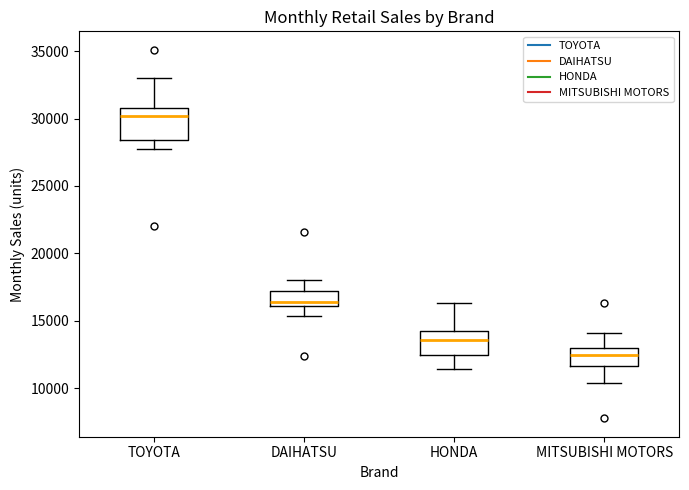

Reading left to right, read every box against the y-axis: the position of its median line, the range the box covers, and the ends of its whiskers. The values are not printed on the chart, so give them approximately, as read against the axis.

TOYOTA: median 30000, box 28500 to 31000, whiskers 28000 to 33000
DAIHATSU: median 16500, box 16000 to 17000, whiskers 15500 to 18000
HONDA: median 13500, box 12500 to 14500, whiskers 11500 to 16500
MITSUBISHI MOTORS: median 12500, box 11500 to 13000, whiskers 10500 to 14000